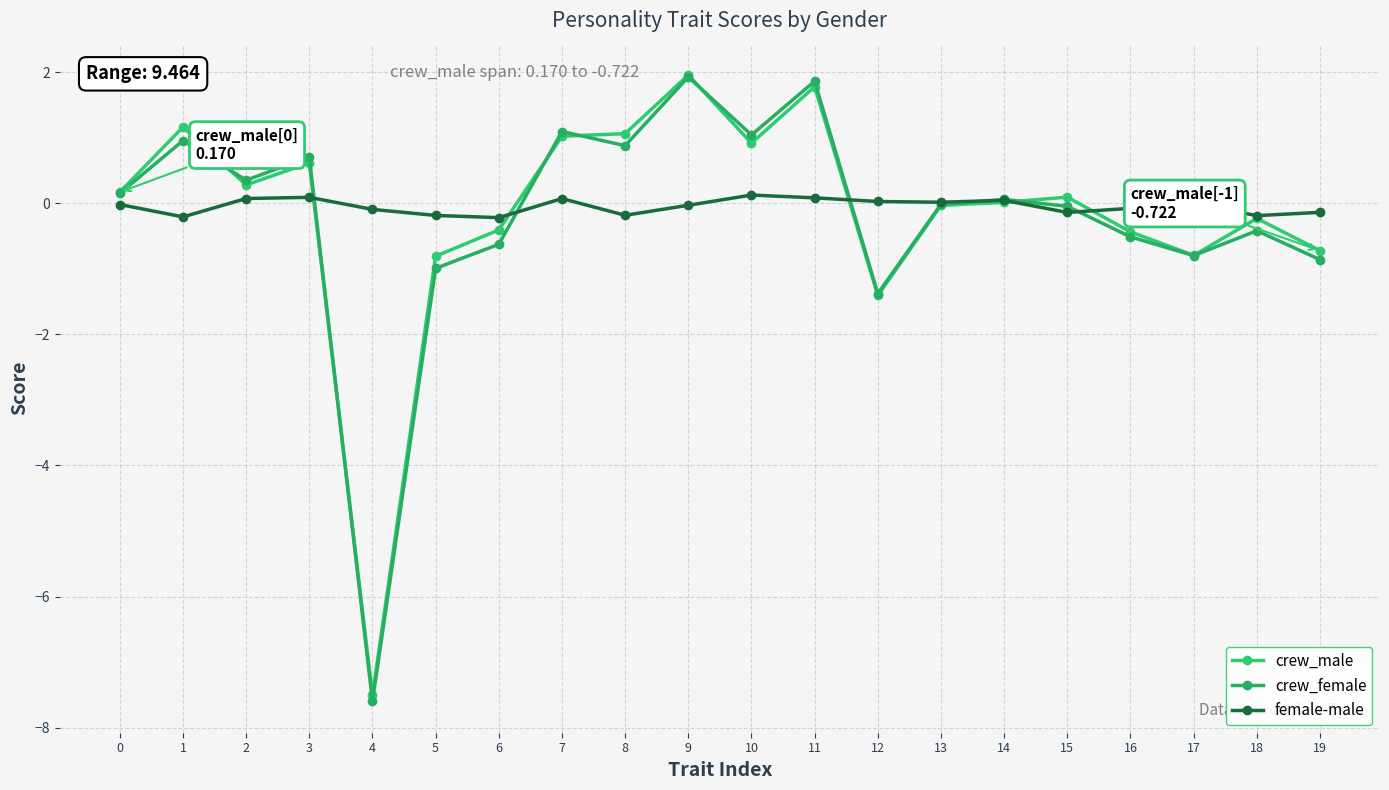

How many data points does each series have?

20